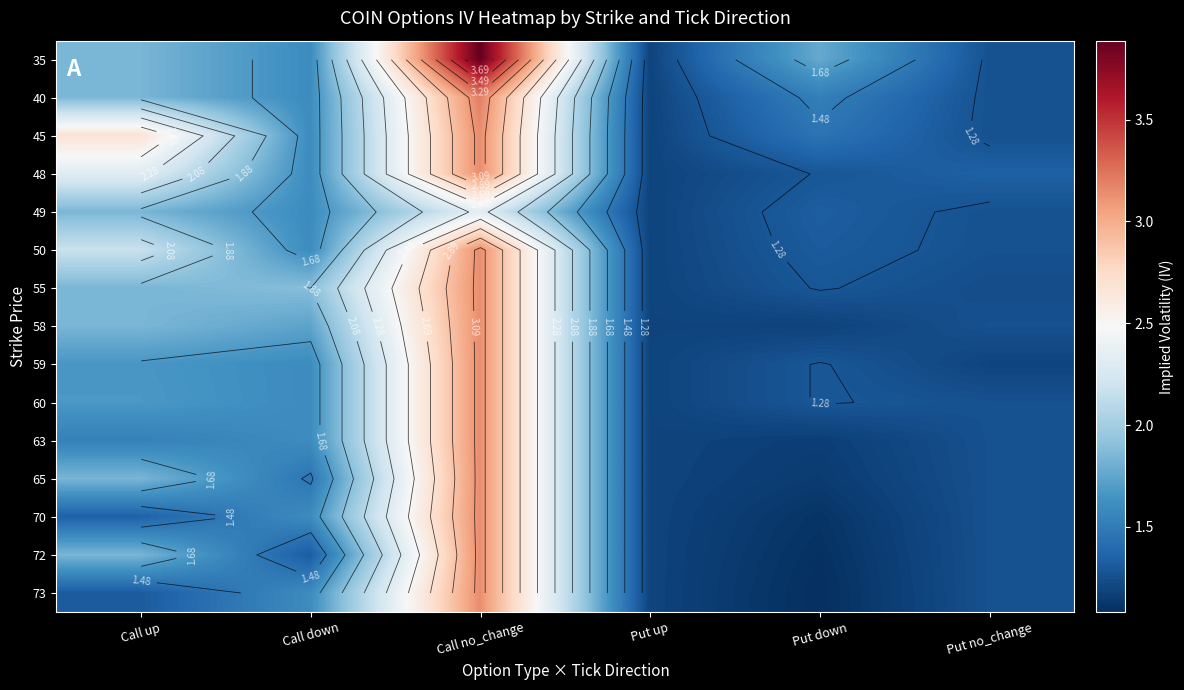

The value of 59 at Put up is 1.2. True or false?

True